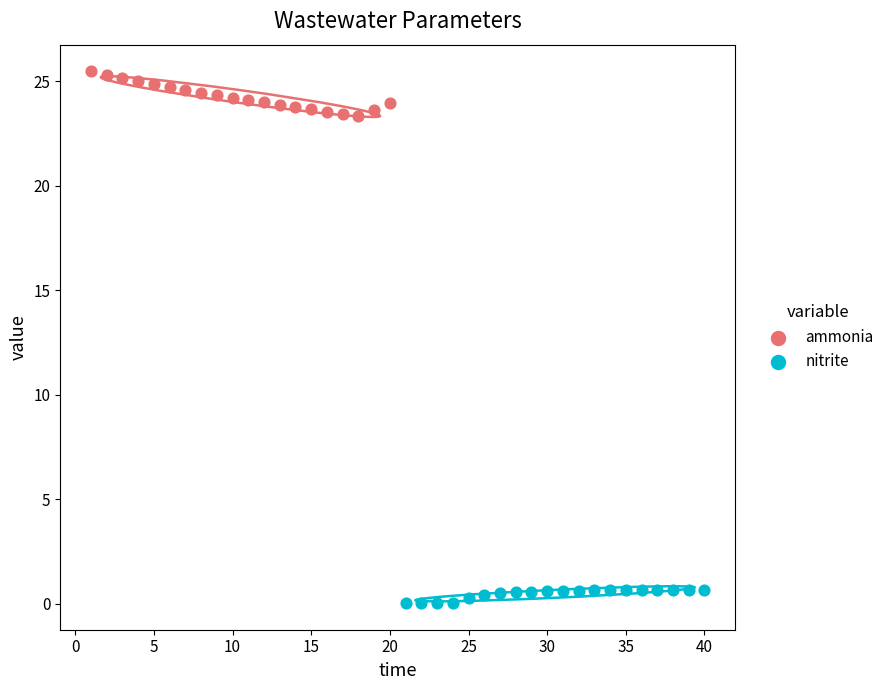

Which series contains the highest Y value?

ammonia